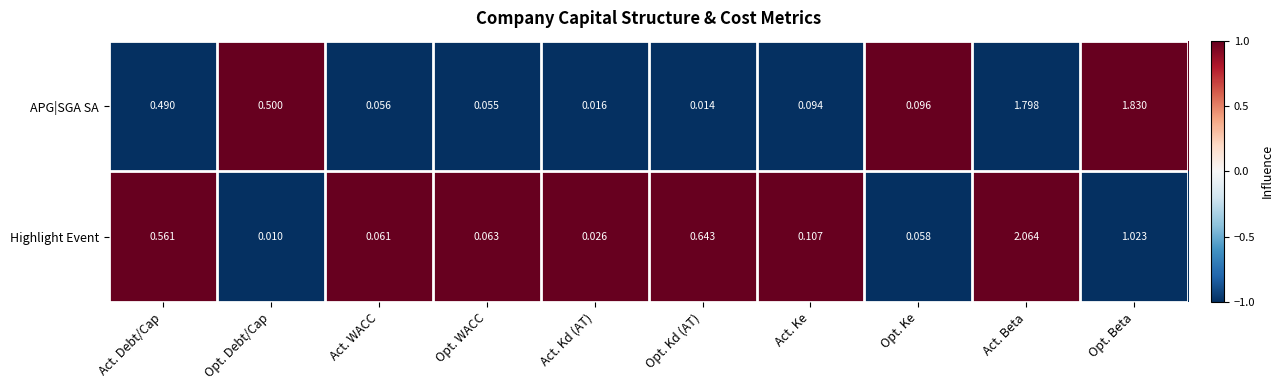

What is the difference between the highest and lowest values at Opt. Beta?

0.8